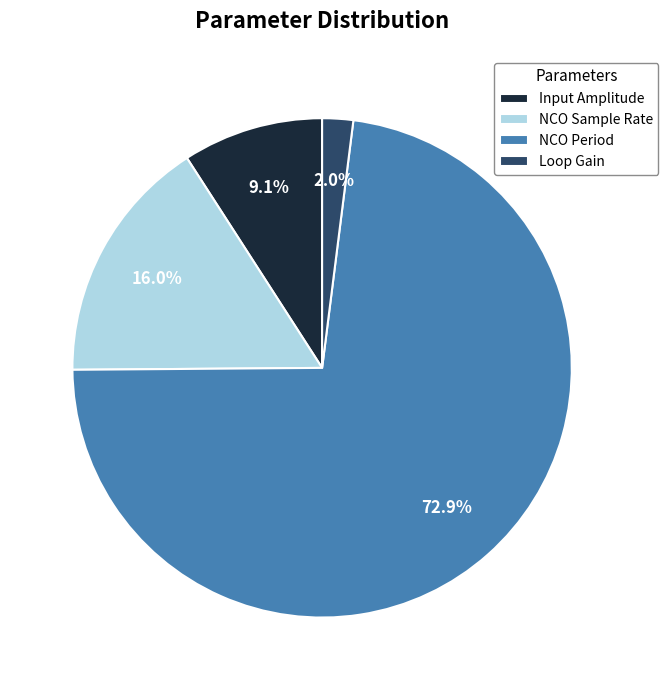

To the nearest percent, what is the combined percentage of NCO Sample Rate and Loop Gain?

18%